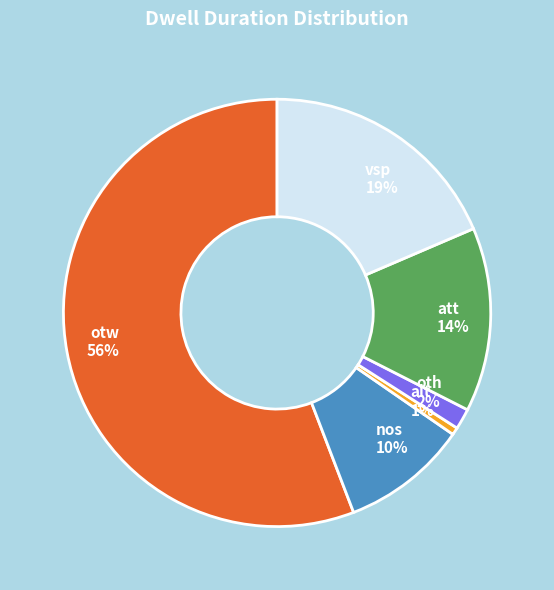

Is the sum of vsp and alt greater than half?

No